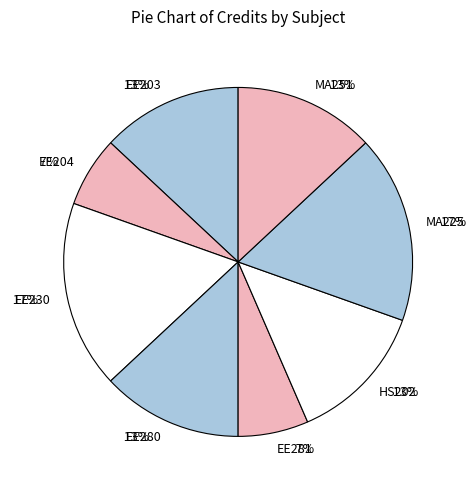

Does any single category account for the majority?

No